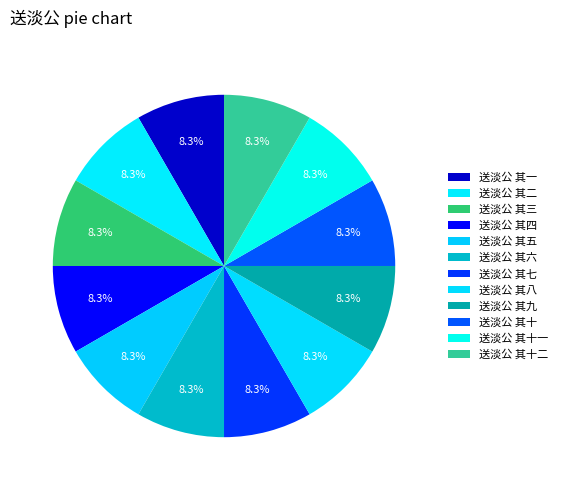

To the nearest percent, what percentage of the pie is 送淡公 其二?

8%